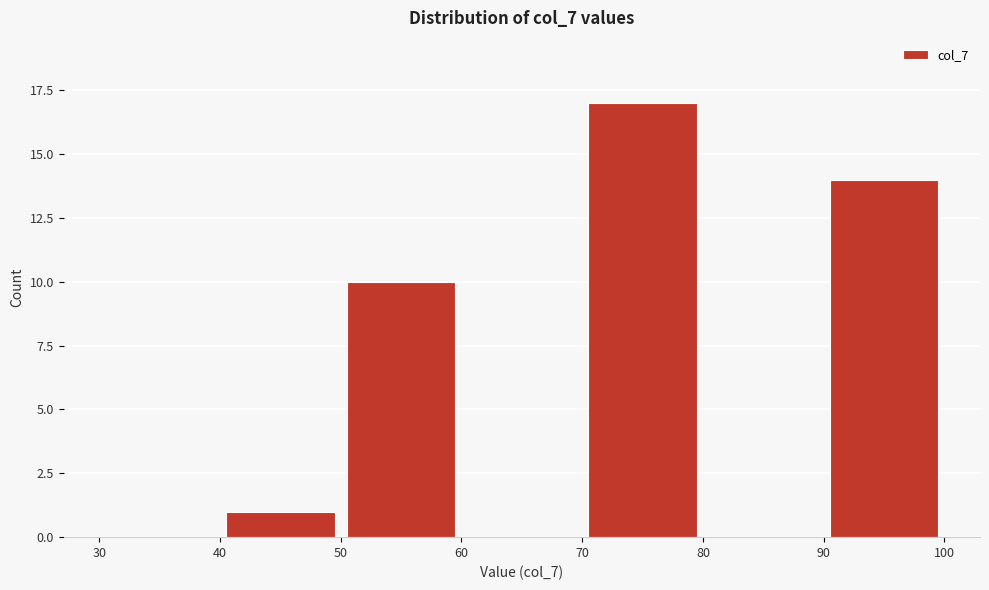

What is the height of the bar covering 70 to 80 on the x-axis? The values are not printed on the chart, so give them approximately, as read against the axis.

17